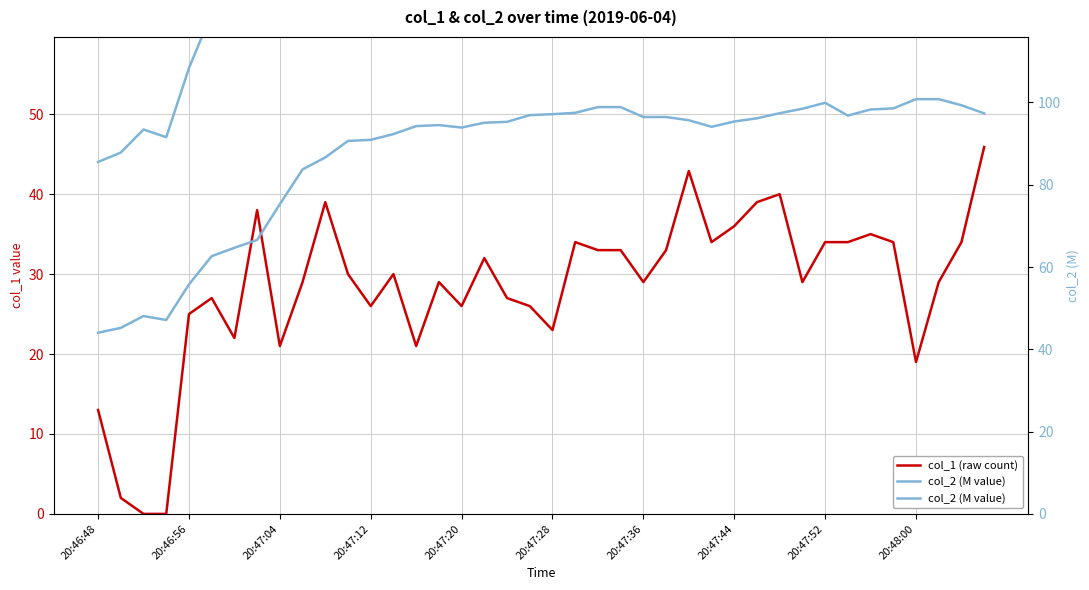

Which has a higher value, 20:47:44 or 23?

20:47:44